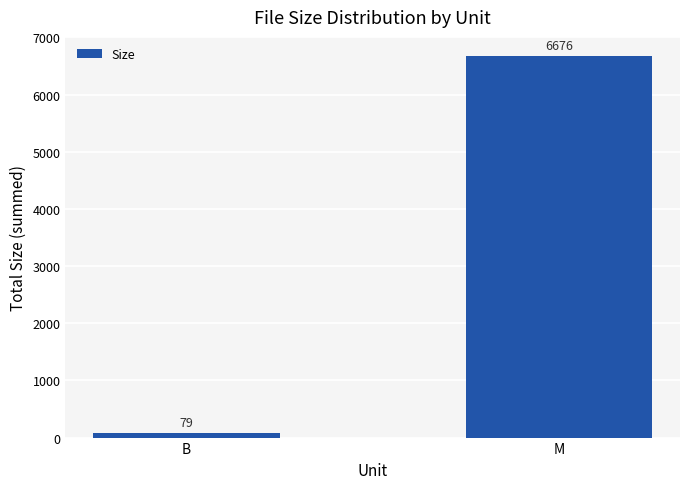

What is the average value?

3377.5